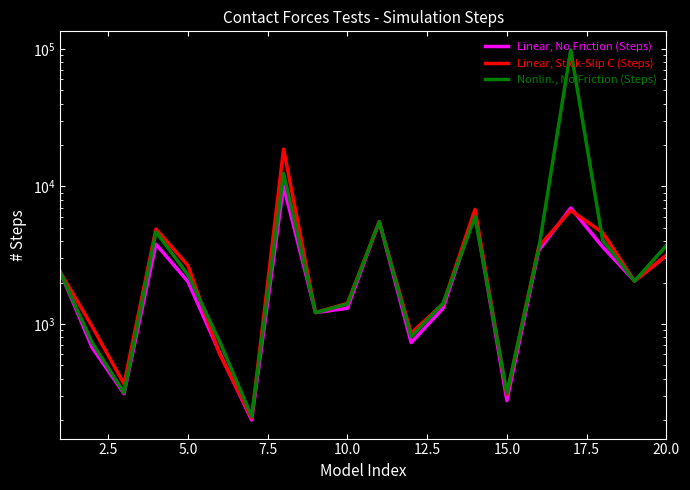

Reading left to right, extract all data points from this chart.

Linear, No Friction (Steps): 2388	674	311	3805	2040	613	200	10055	1211	1301	5538	732	1305	6365	277	3432	6974	3637	2054	3145
Linear, Stick-Slip C (Steps): 2388	959	366	4908	2667	603	207	18721	1211	1411	5538	859	1400	6812	307	3672	6688	4630	2054	3164
Nonlin., No Friction (Steps): 2388	731	317	4676	2284	743	213	12458	1211	1396	5538	807	1415	6022	314	3544	98588	4076	2054	3721